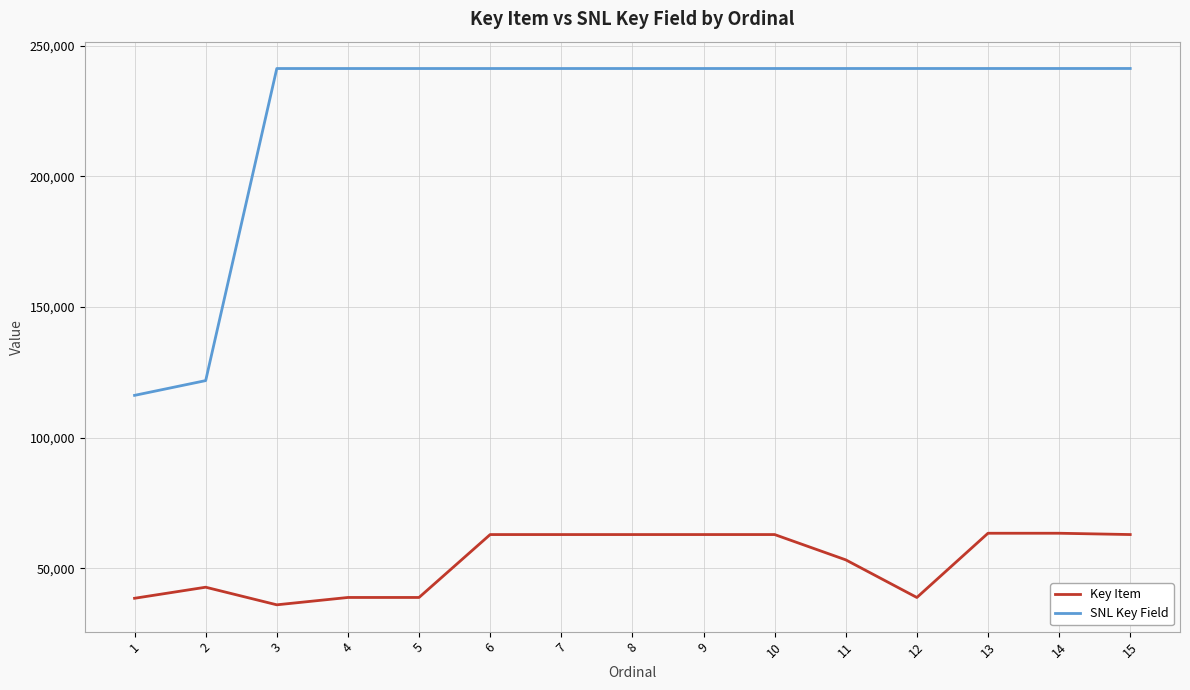

How many lines are shown in the chart?

2